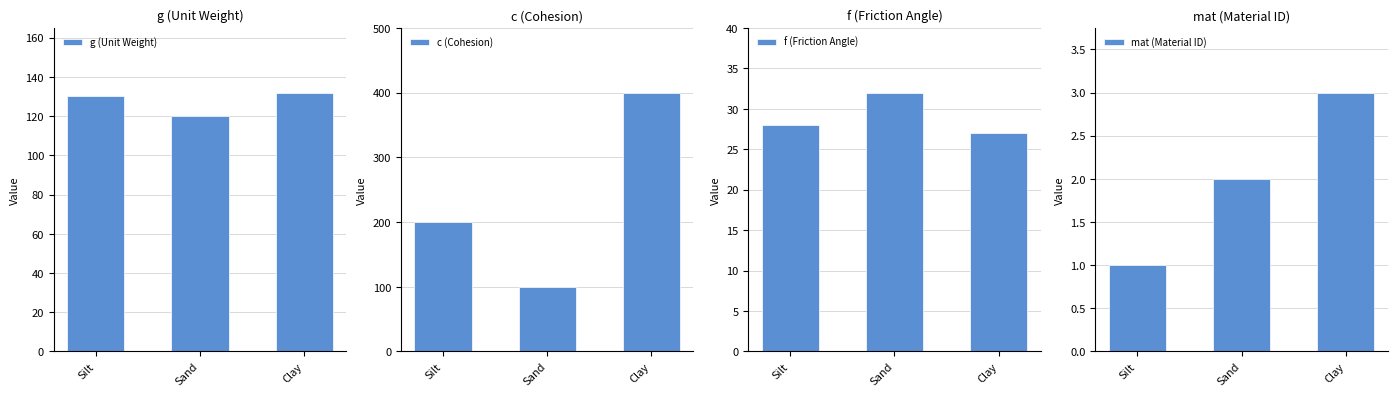

What is the maximum value for f (Friction Angle)?

32